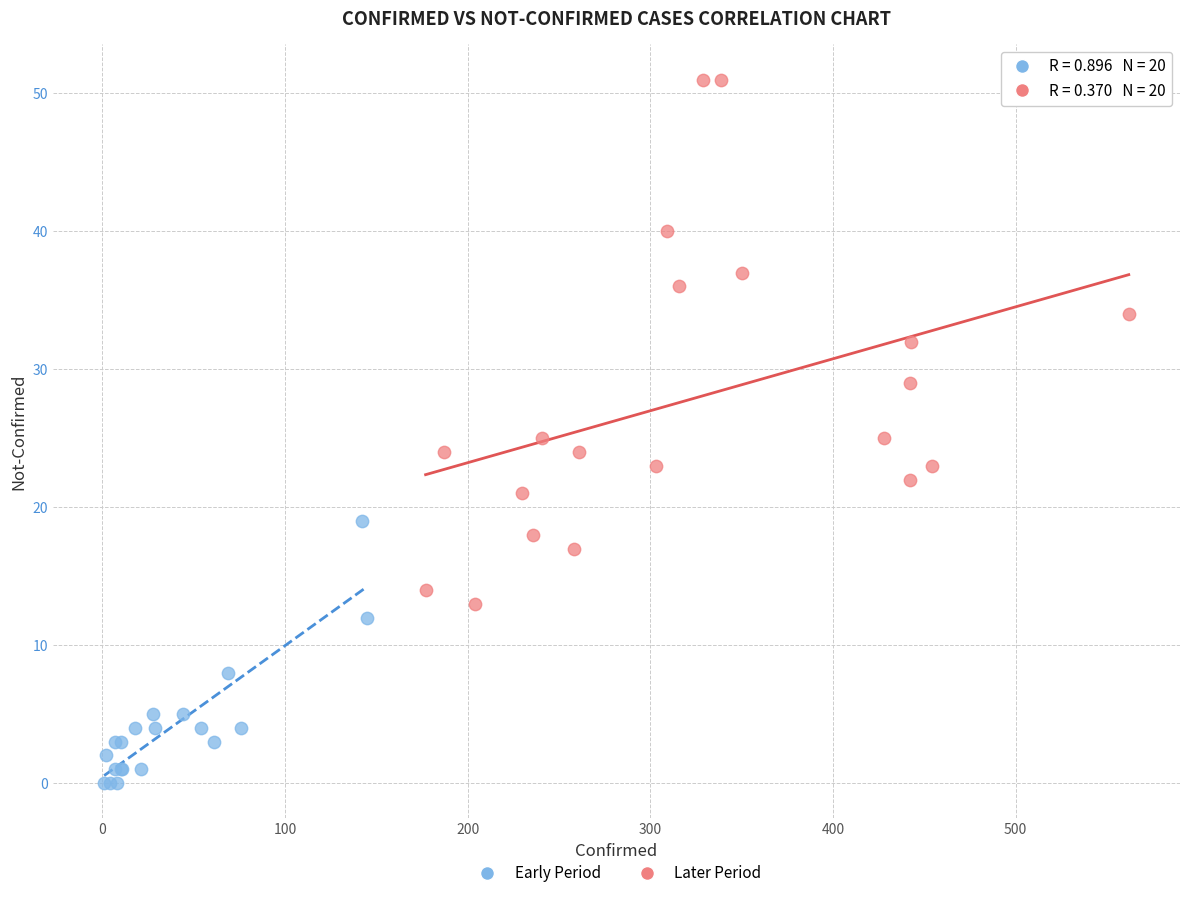

Which series contains the lowest Y value?

Early Period